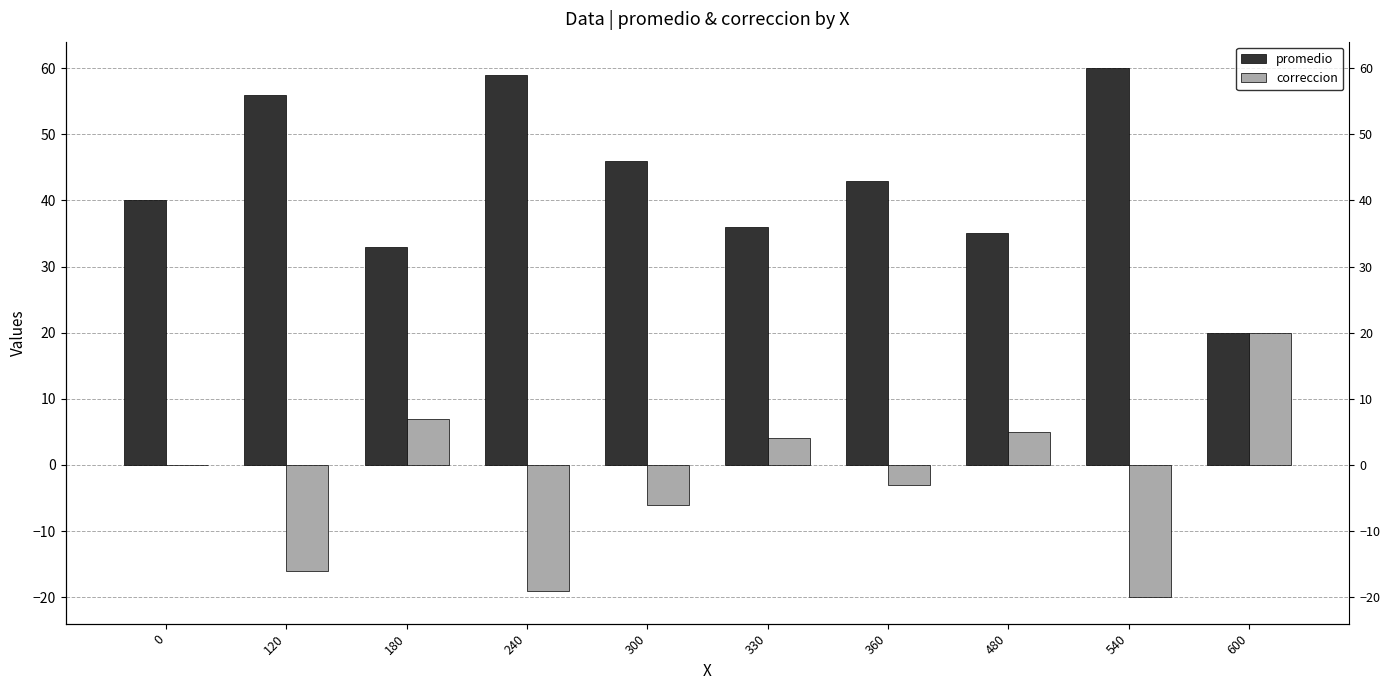

What is the maximum value shown in the chart?

60